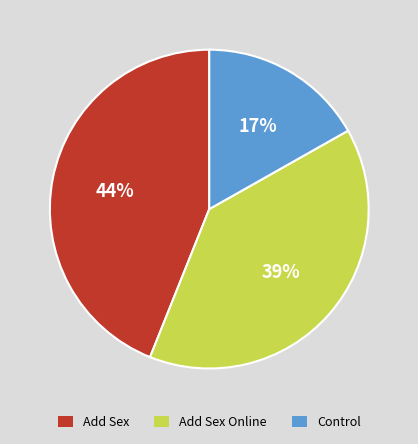

Count the number of slices in the pie.

3